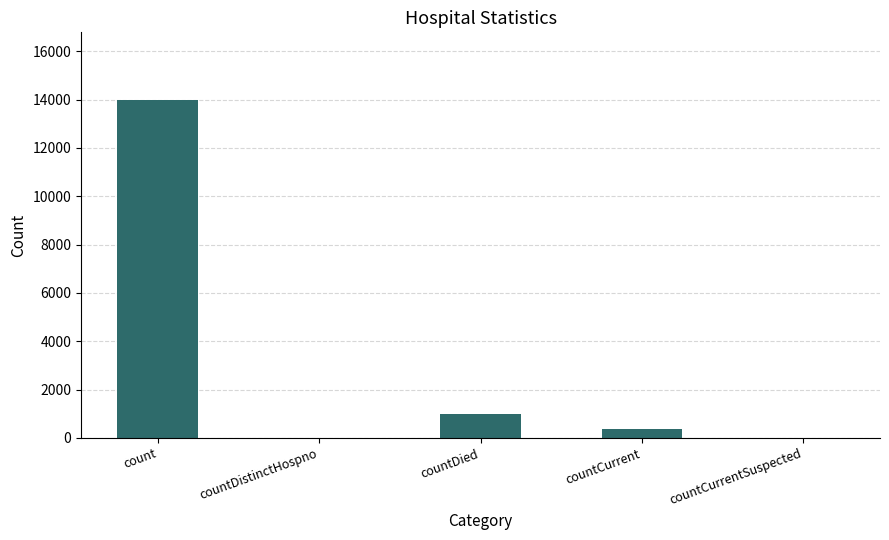

The chart shows a value of 19200 at count. True or false?

False